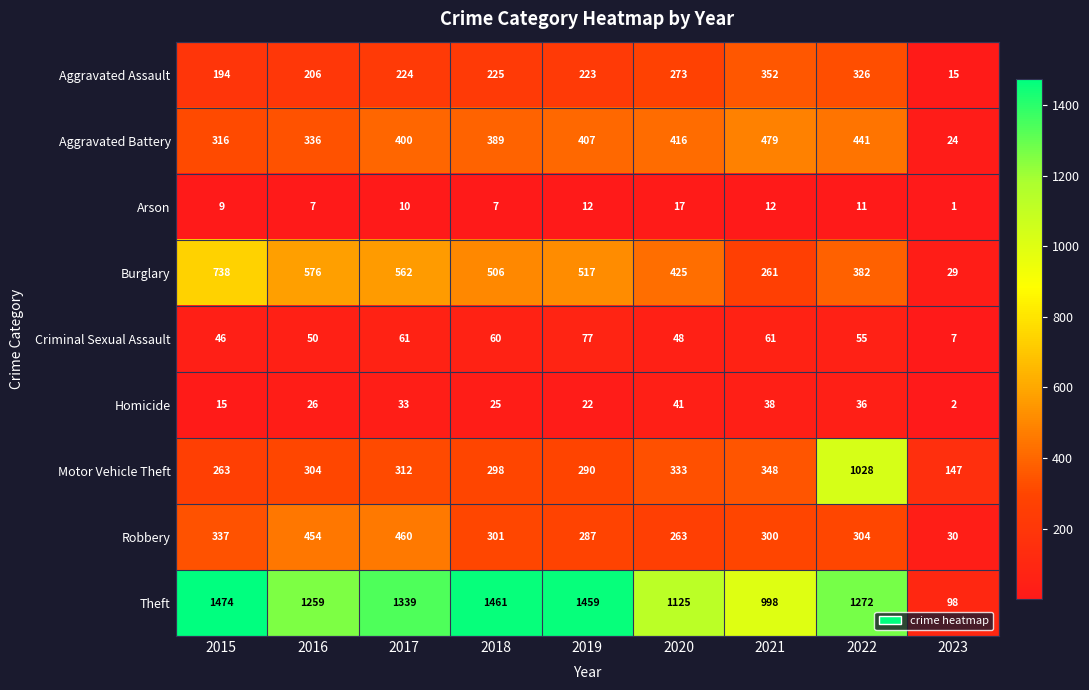

At how many categories does at least one series exceed 1424?

3